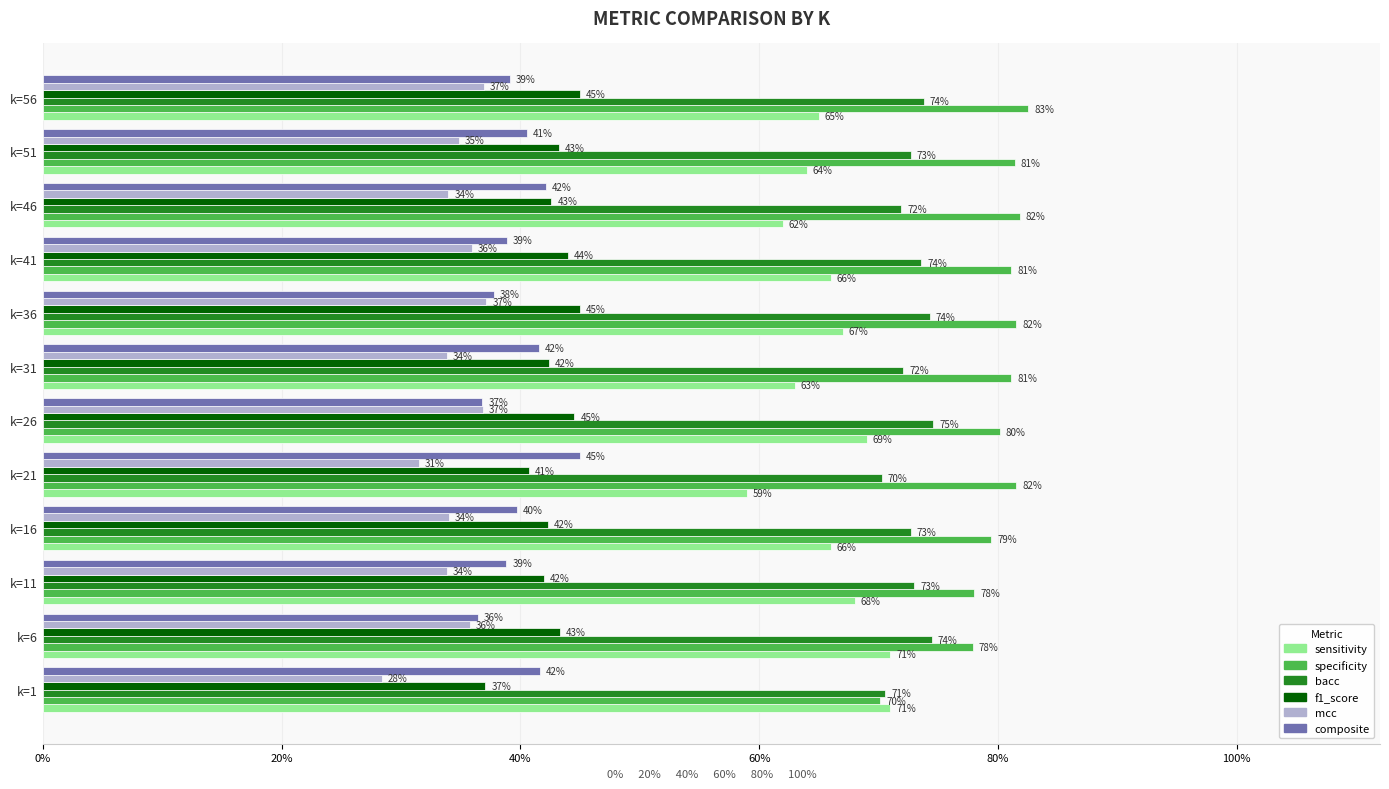

What are all the series names shown in the legend?

sensitivity, specificity, bacc, f1_score, mcc, composite